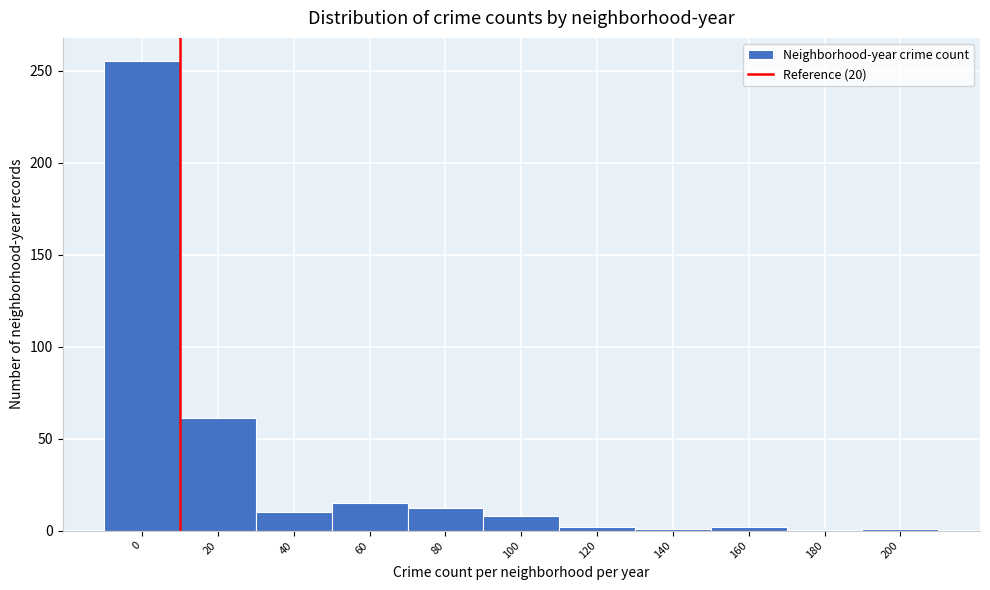

Where is the data nearest to the value 127?

20